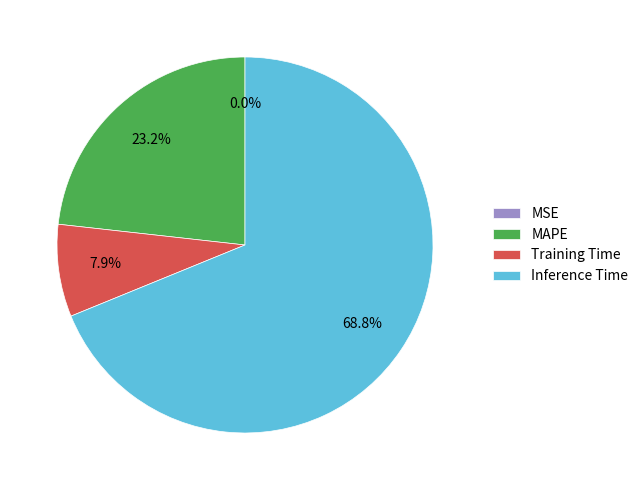

Which slice is the largest?

Inference Time